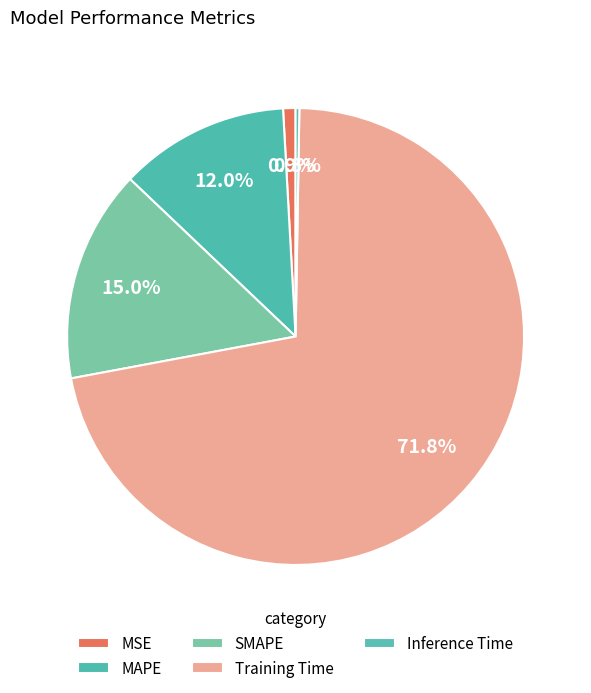

To the nearest percent, what is the difference between the largest and smallest slice percentages?

72%